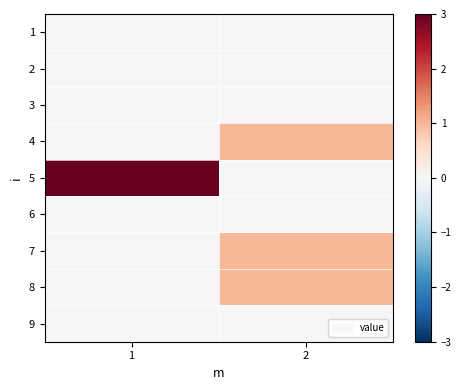

How many series are shown in this chart?

9